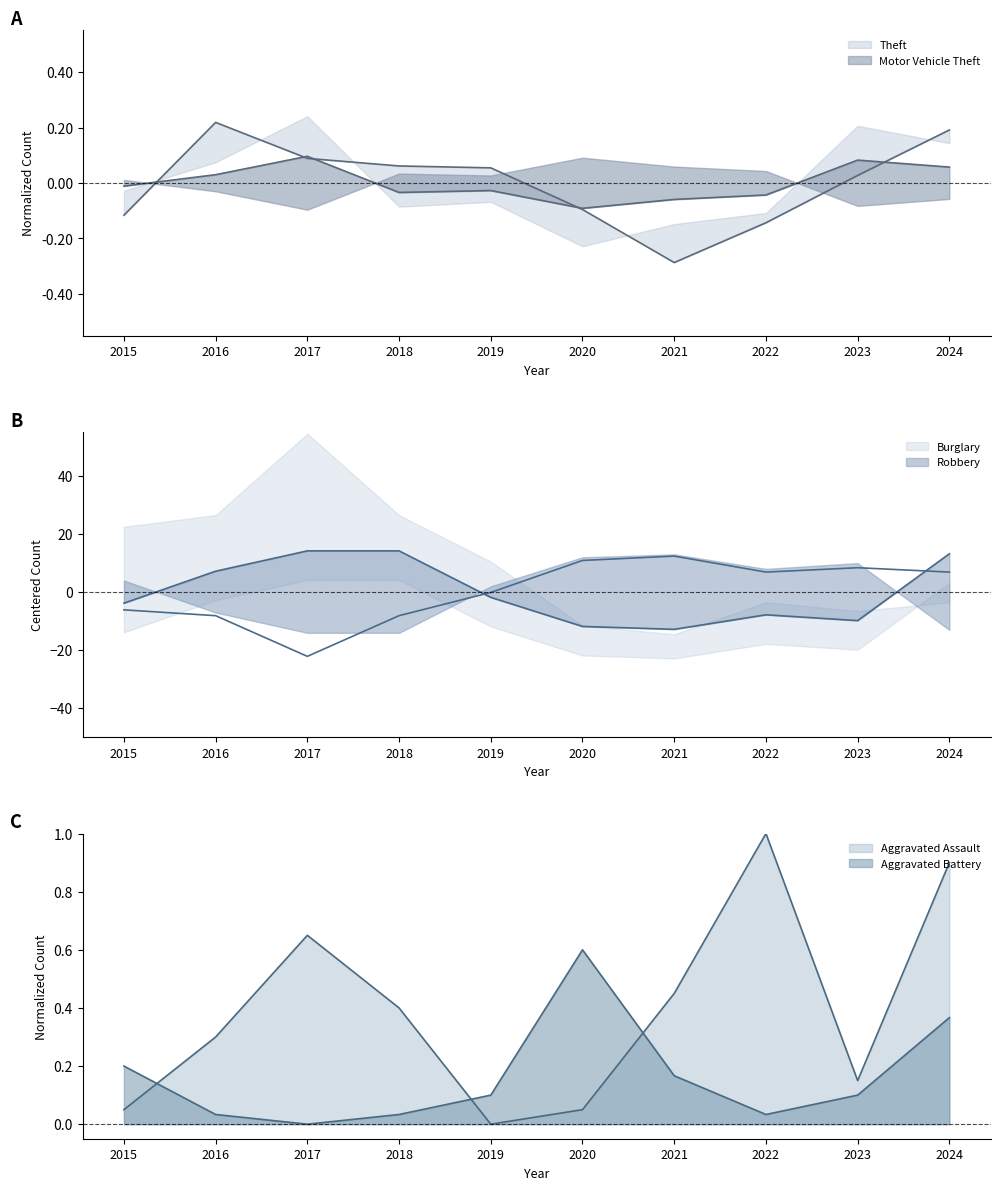

Where is the first local maximum for Theft?

2016